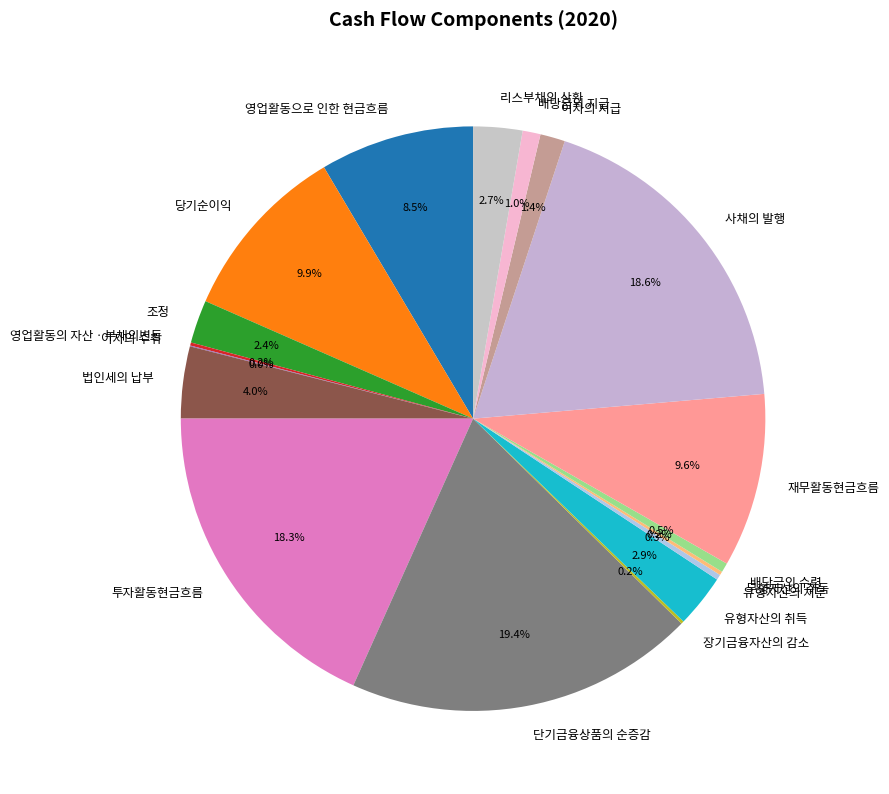

What is the largest slice in the pie chart?

단기금융상품의 순증감